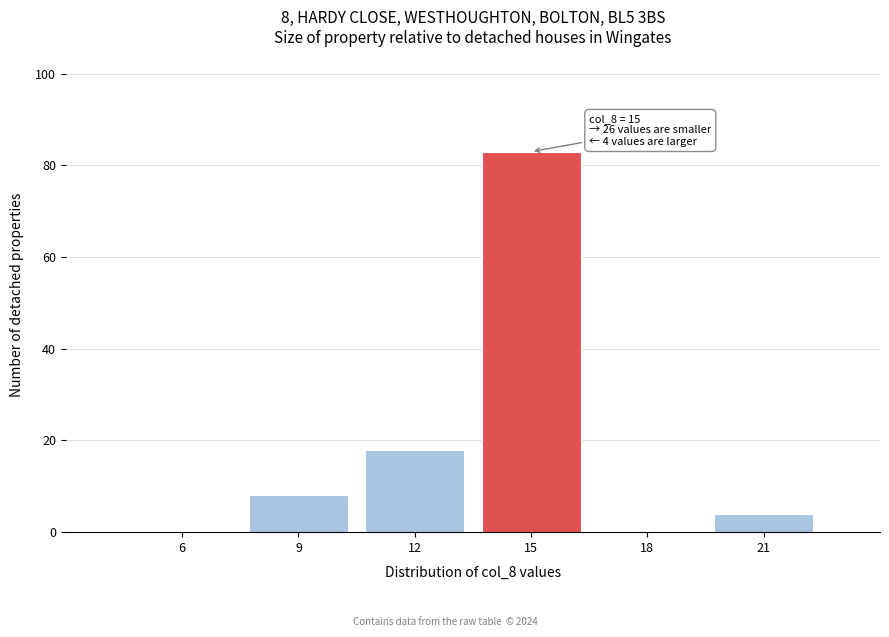

Reading right to left, extract all data points from this chart.

21=4	18=0	15=83	12=18	9=8	6=0